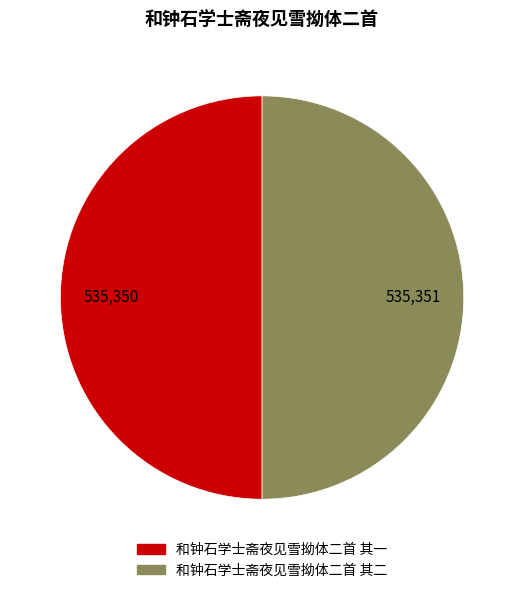

Count the number of slices in the pie.

2